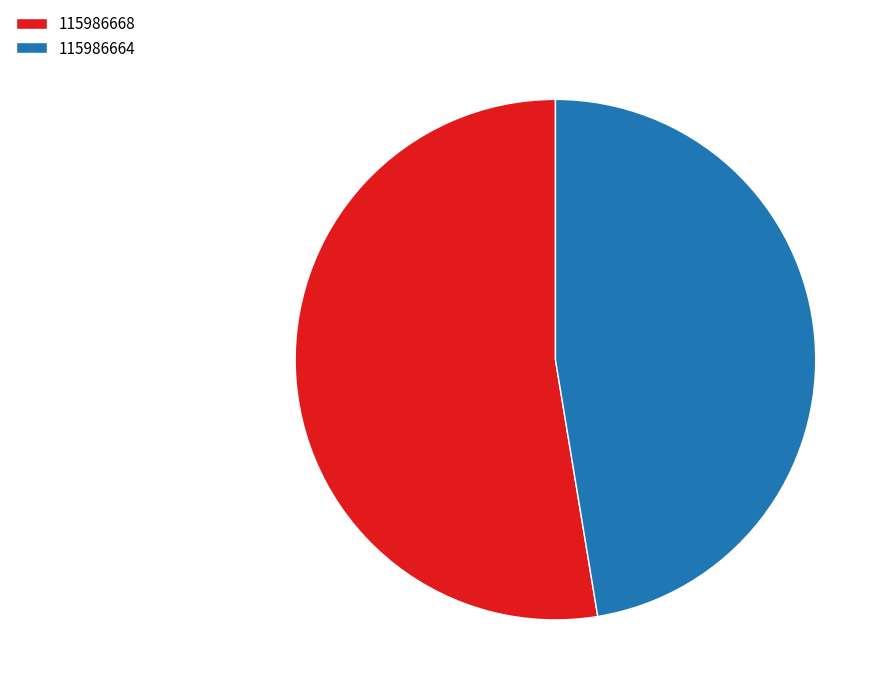

Rank the categories by value from lowest to highest.

115986664, 115986668